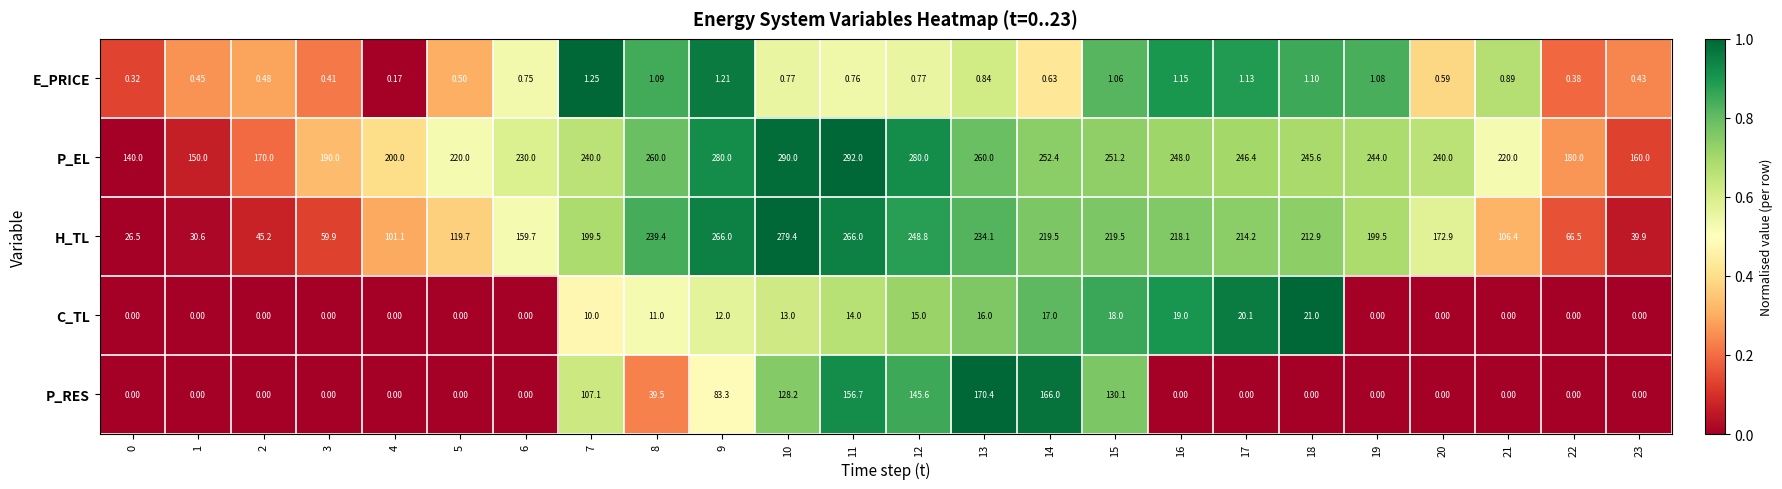

Rank the series by their maximum value, from highest to lowest.

P_EL, H_TL, P_RES, C_TL, E_PRICE